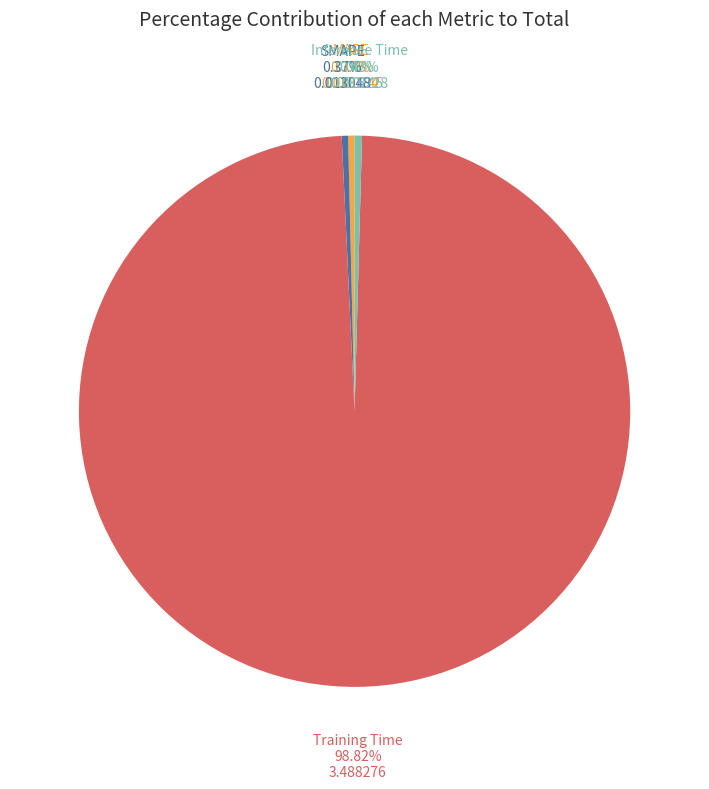

Which category accounts for the majority?

Training Time